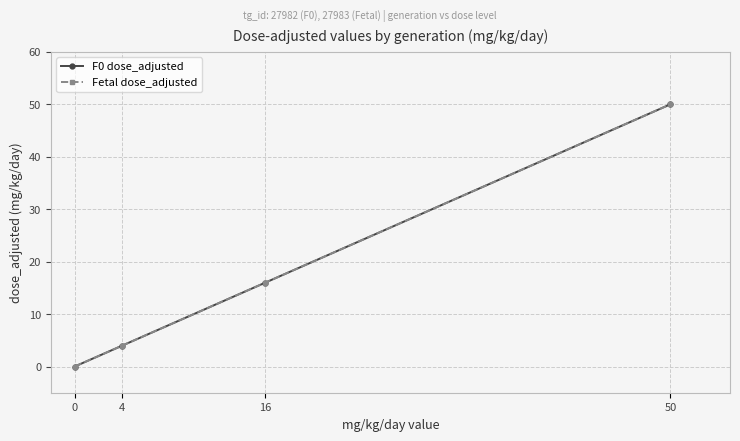

True or false: Fetal dose_adjusted has a value of 11 at 16.

False